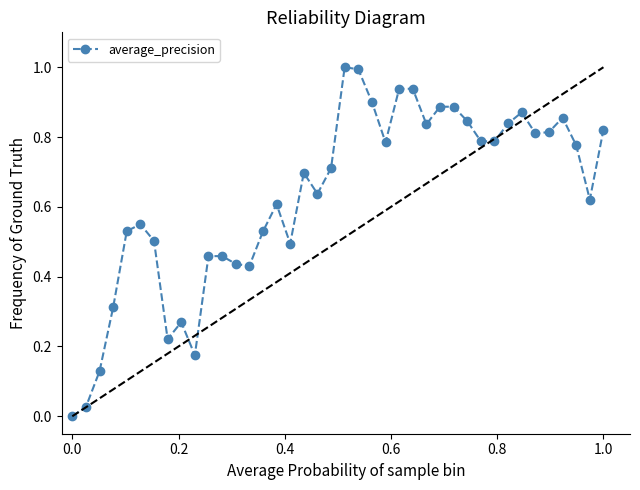

True or false: the data has more than 2 interior local peaks.

True